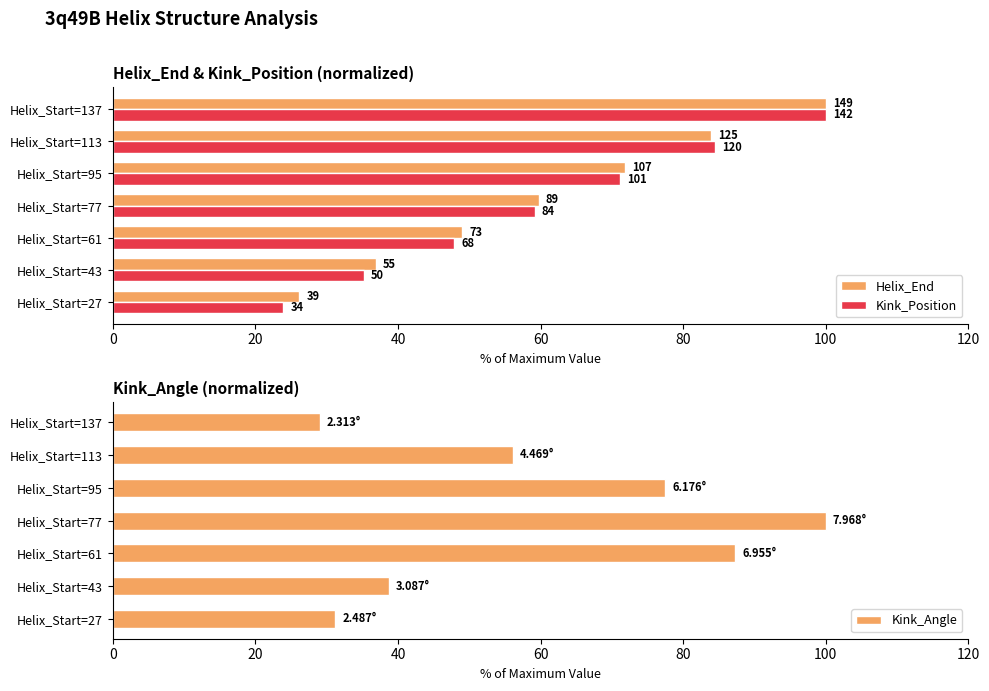

What is the sum of all Kink_Angle values?

419.9